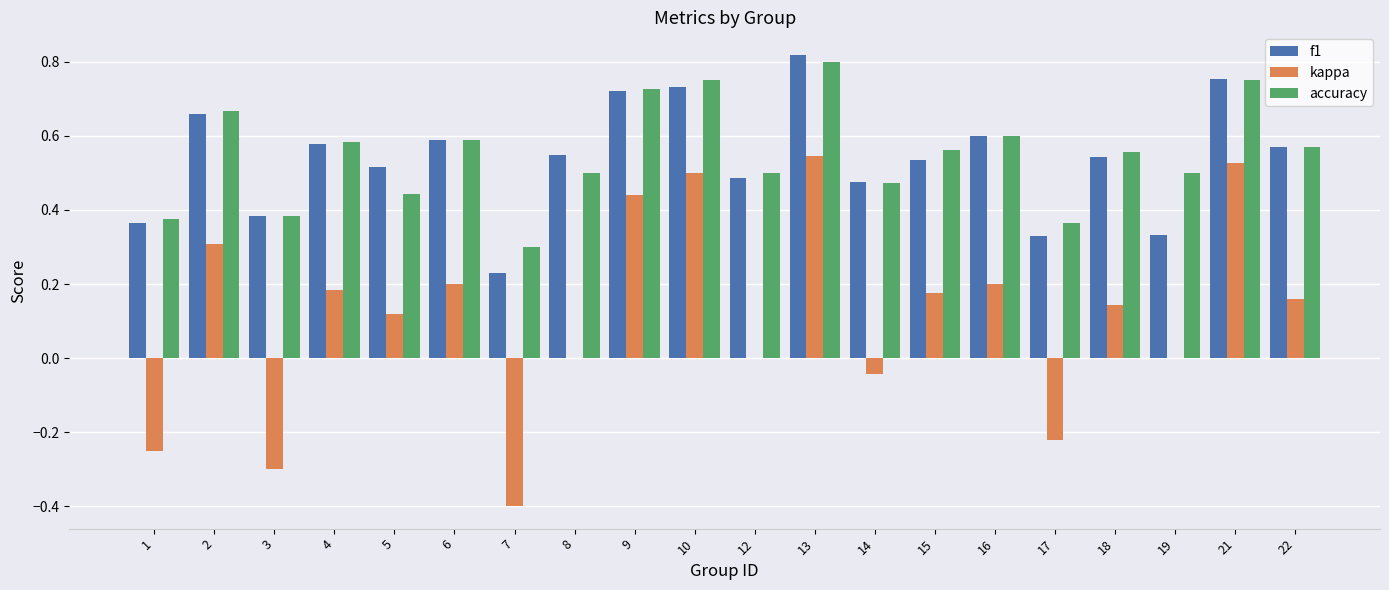

Which series has the widest spread of values?

kappa